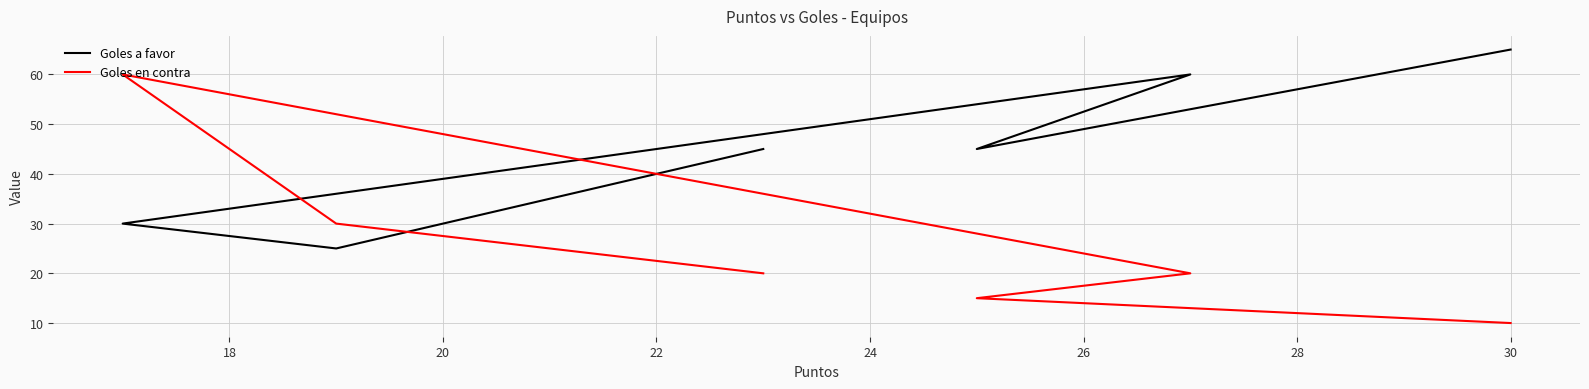

How many lines are shown in the chart?

2